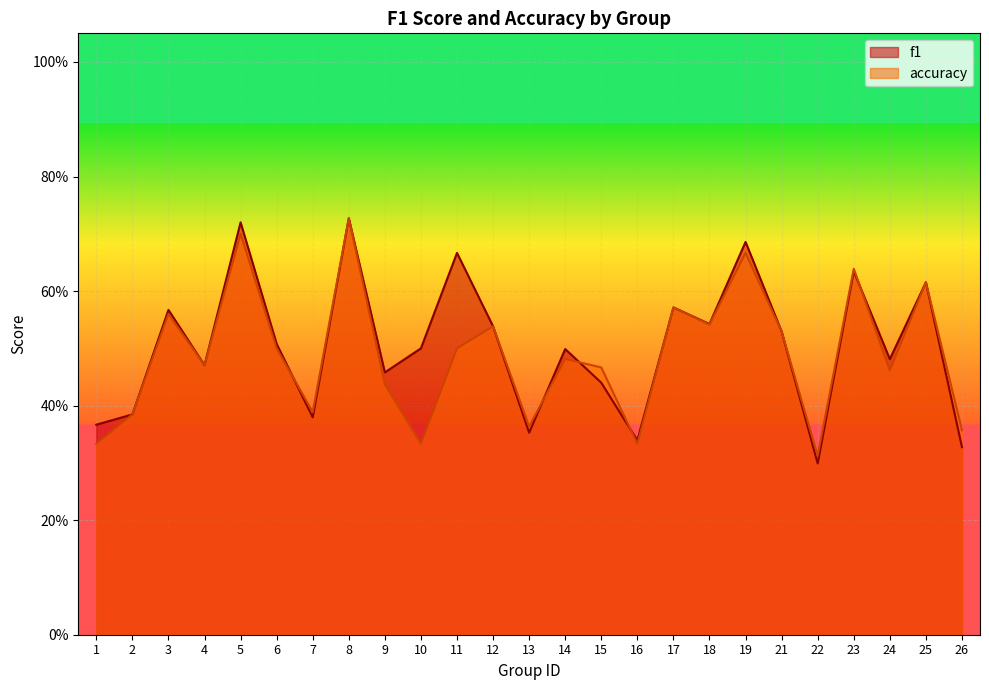

Between 18 and 4, which is larger?

18